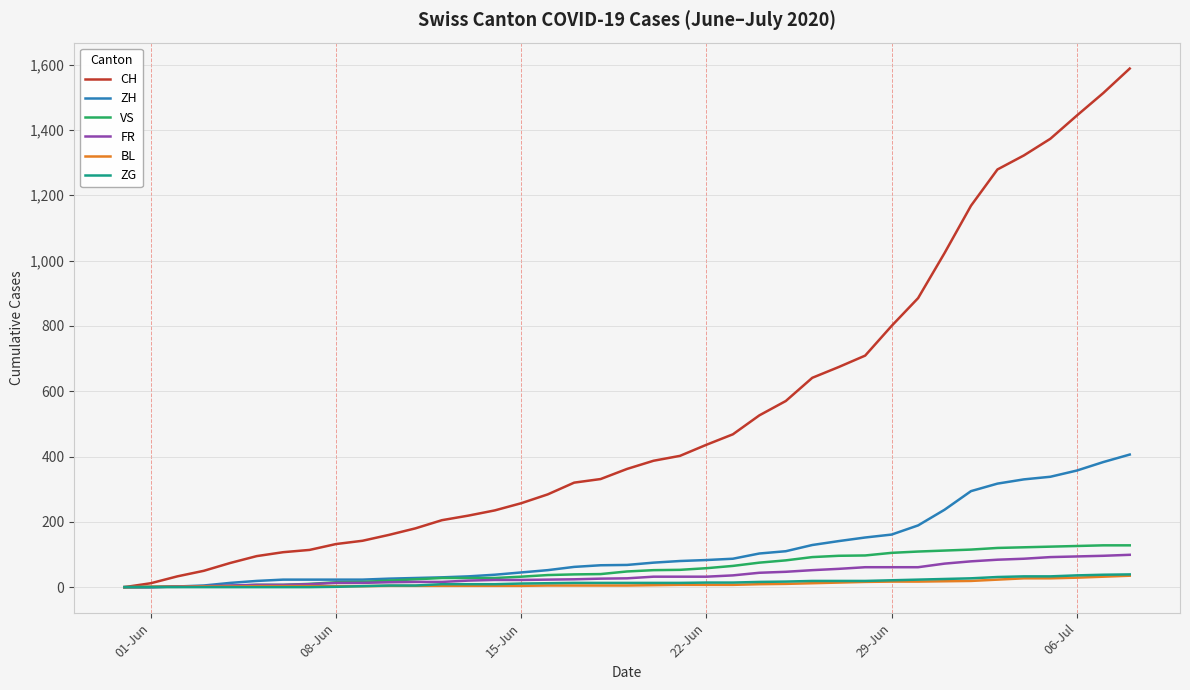

Which series has the largest total across all categories?

CH